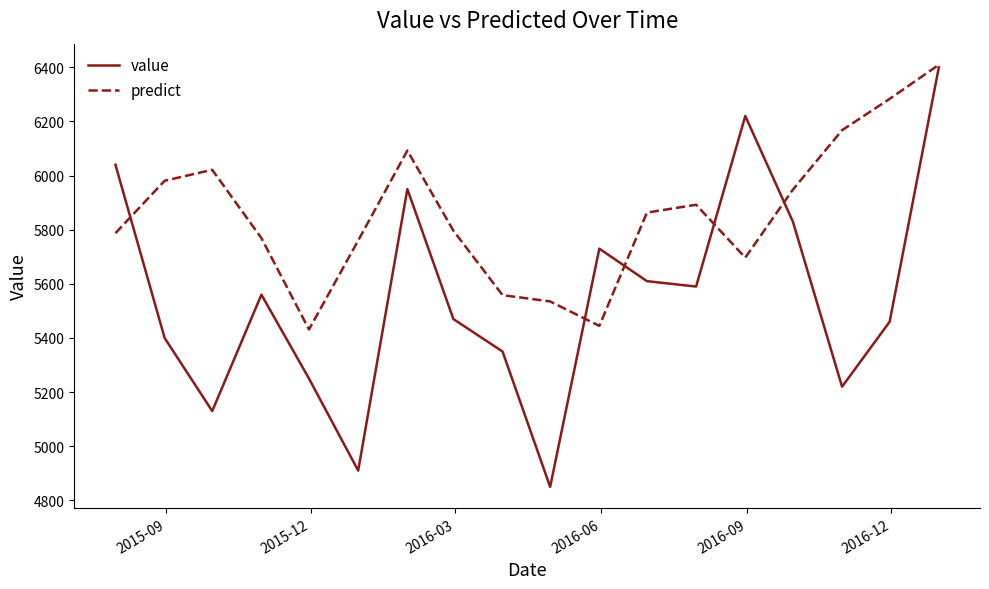

How many lines are shown in the chart?

2